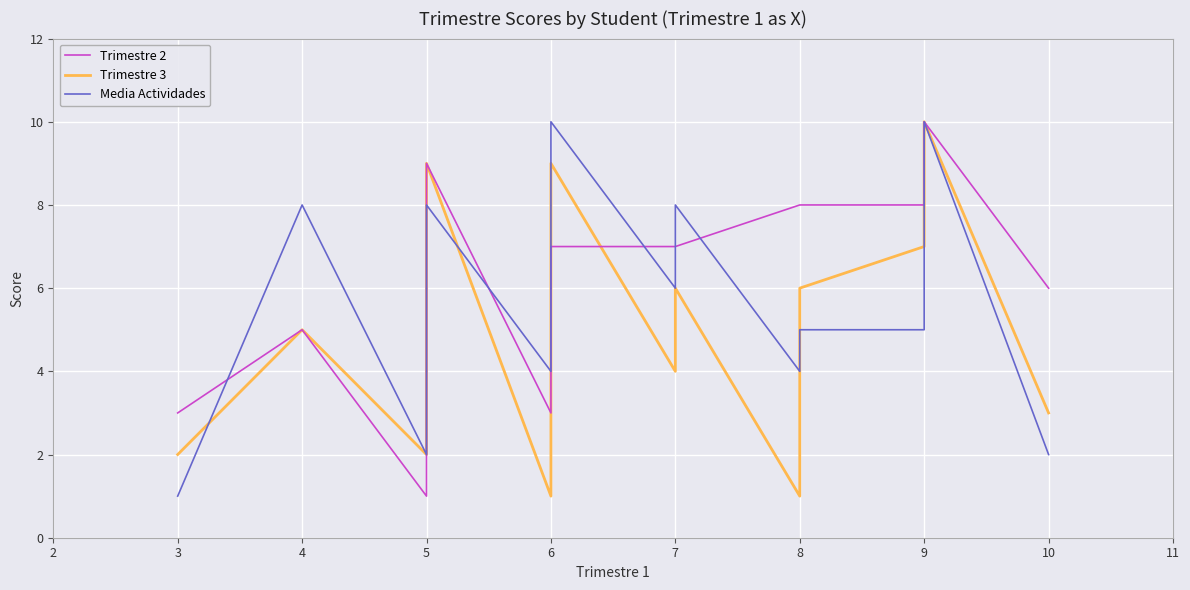

Reading right to left, transcribe all the data shown in this chart.

Trimestre 2: 6	10	8	8	8	8	7	7	7	6	6	4	3	9	7	7	1	5	3
Trimestre 3: 3	10	9	7	6	1	6	4	9	9	9	7	1	9	6	5	2	5	2
Media Actividades: 2	10	8	5	5	4	8	6	10	9	7	7	4	8	8	5	2	8	1